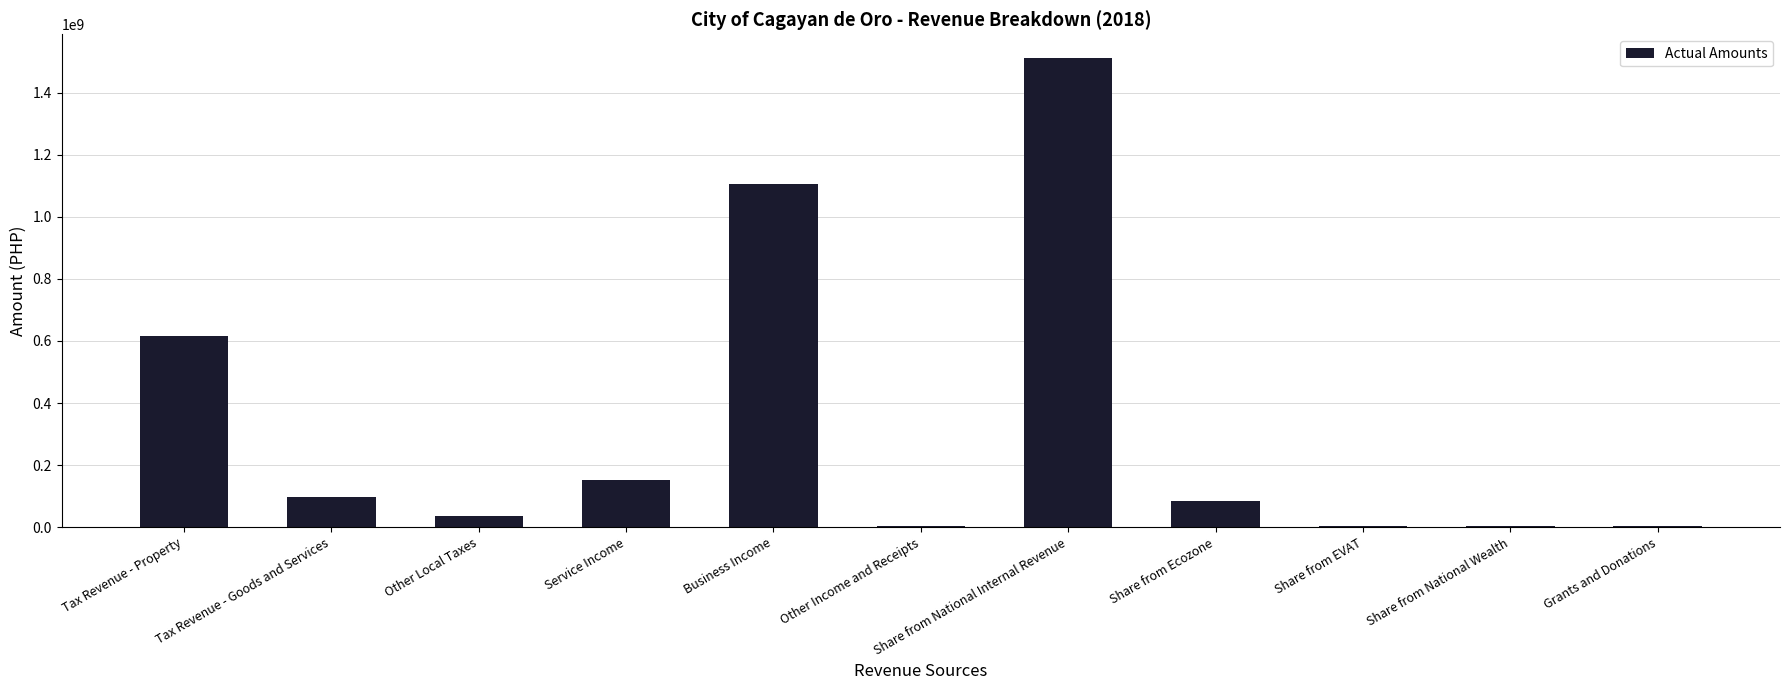

The value at Service Income is 151292696.5. True or false?

True